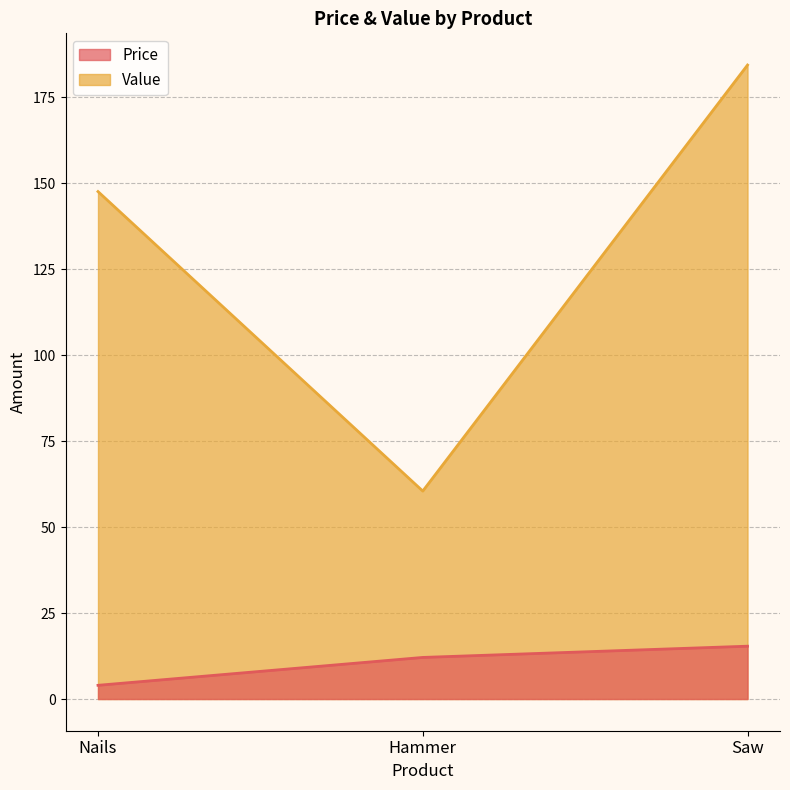

List the series in order of their peak value, lowest first.

Price, Value